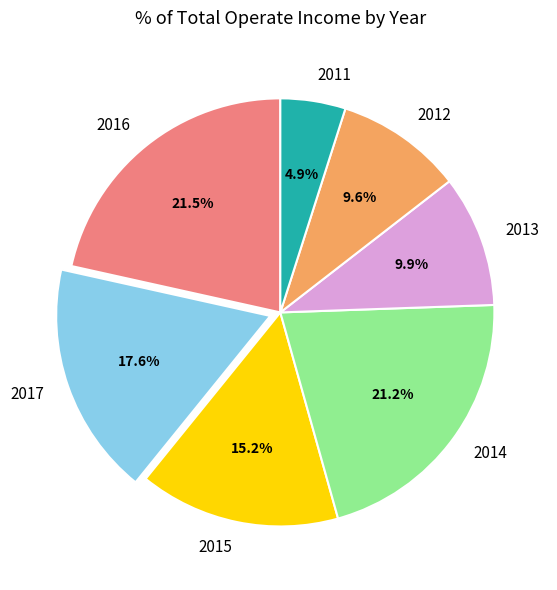

What percentage is the 2014 slice, to the nearest percent?

21%